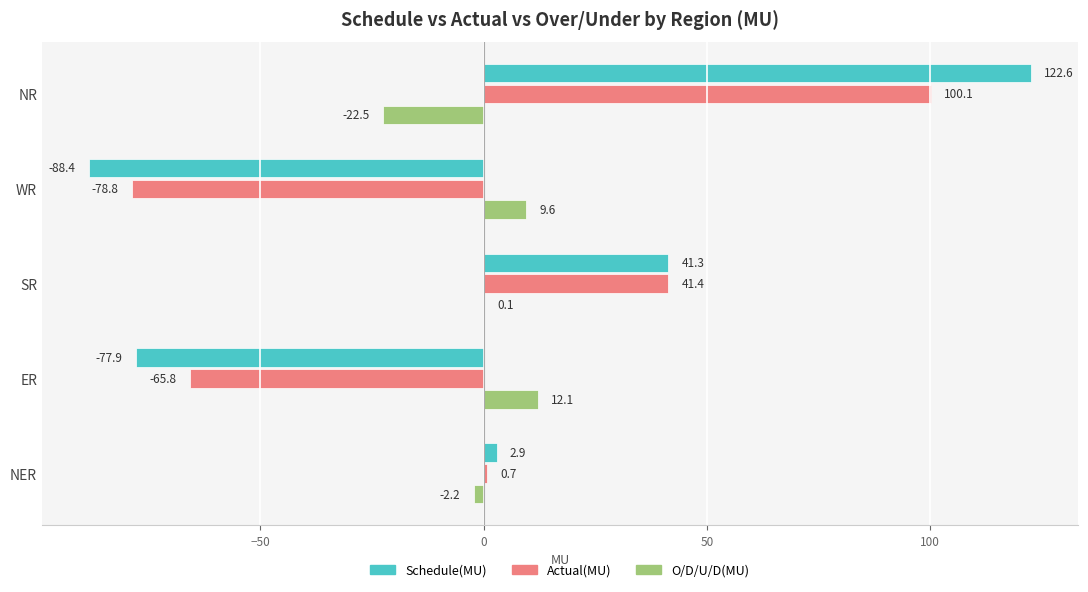

Which series has the largest total across all categories?

Schedule(MU)